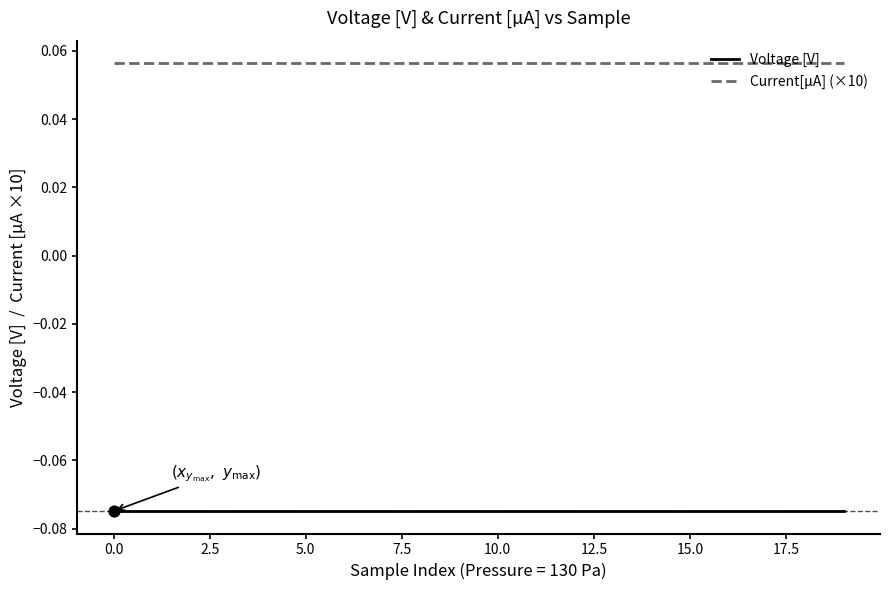

What are all the series names shown in the legend?

Voltage [V], Current[µA] (×10)